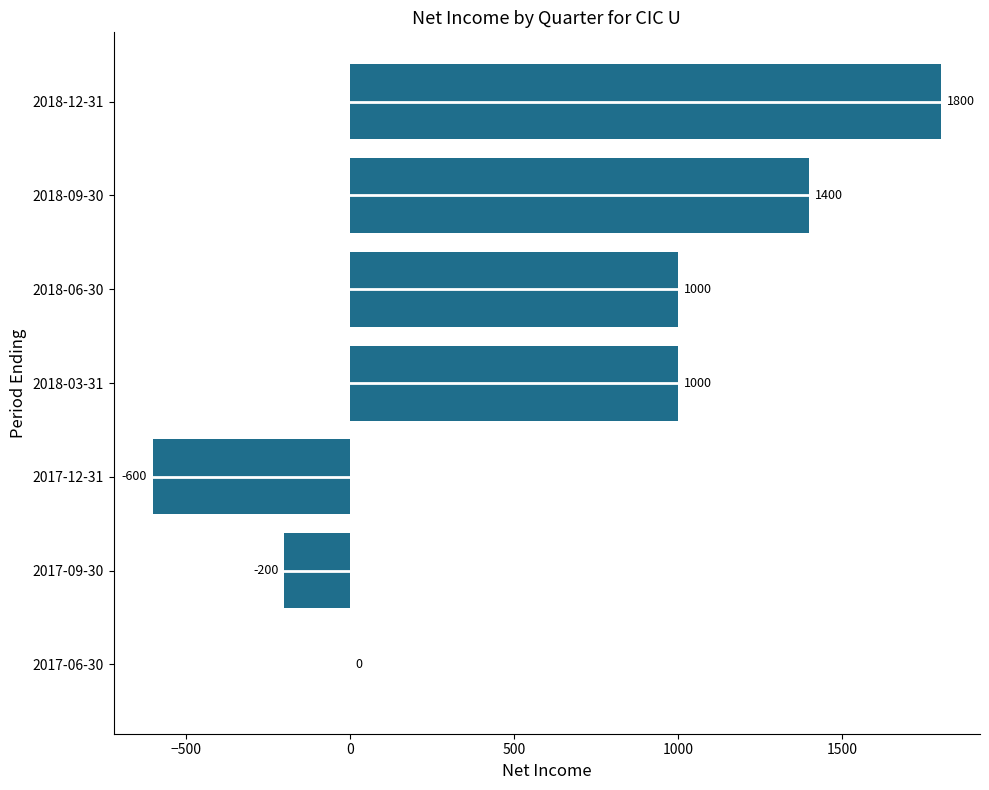

Reading top to bottom, transcribe all the data shown in this chart.

2018-12-31=1800	2018-09-30=1400	2018-06-30=1000	2018-03-31=1000	2017-12-31=-600	2017-09-30=-200	2017-06-30=0